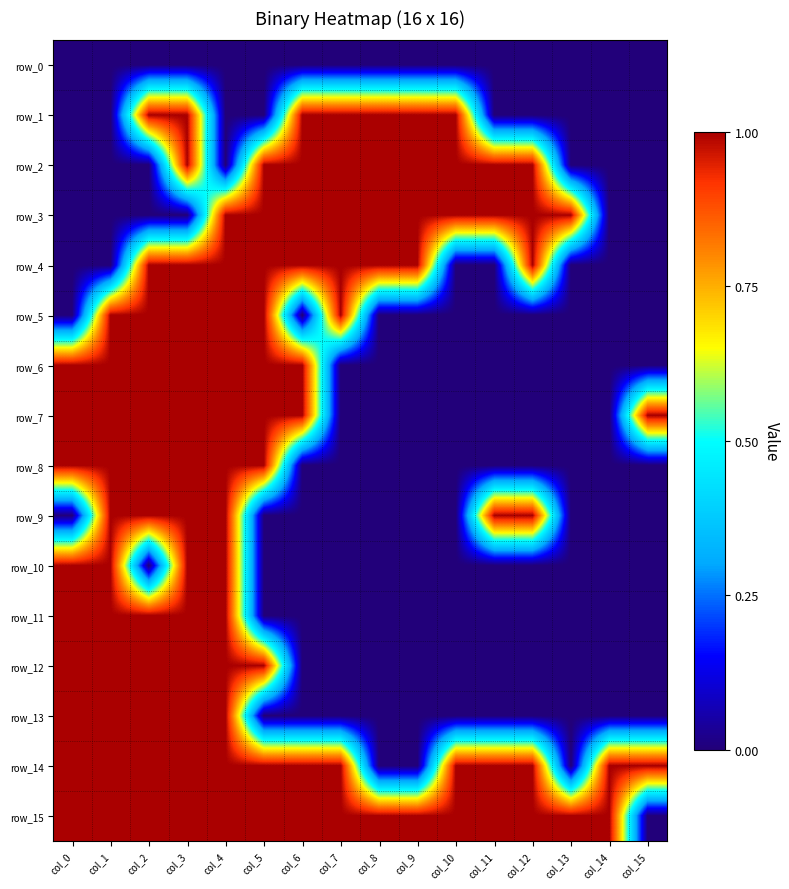

Rank the categories by row_0 value from highest to lowest.

col_0, col_1, col_2, col_3, col_4, col_5, col_6, col_7, col_8, col_9, col_10, col_11, col_12, col_13, col_14, col_15